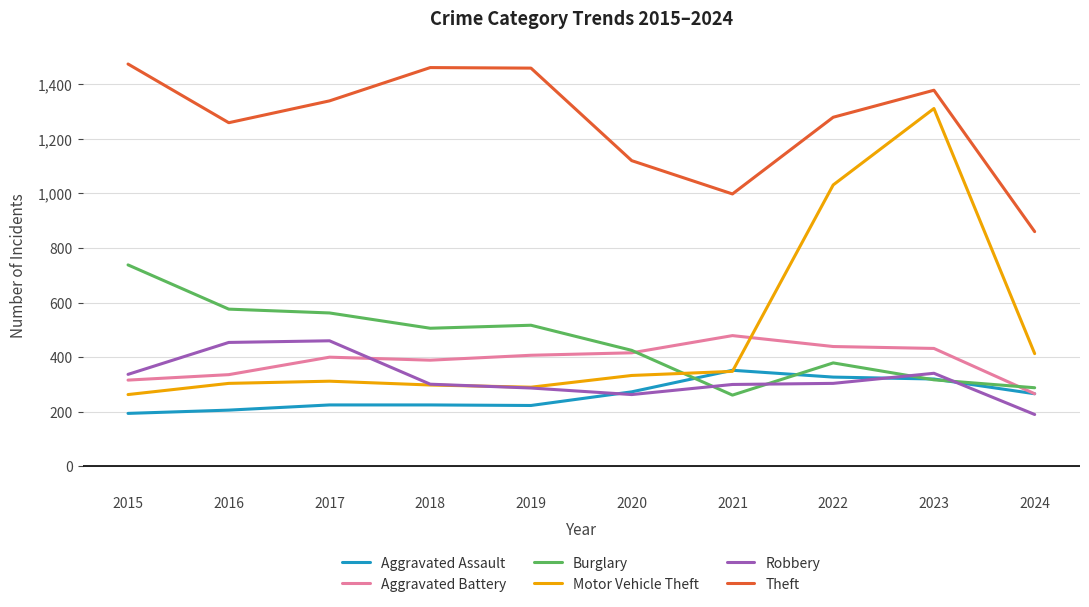

What is the greatest value displayed?

1474